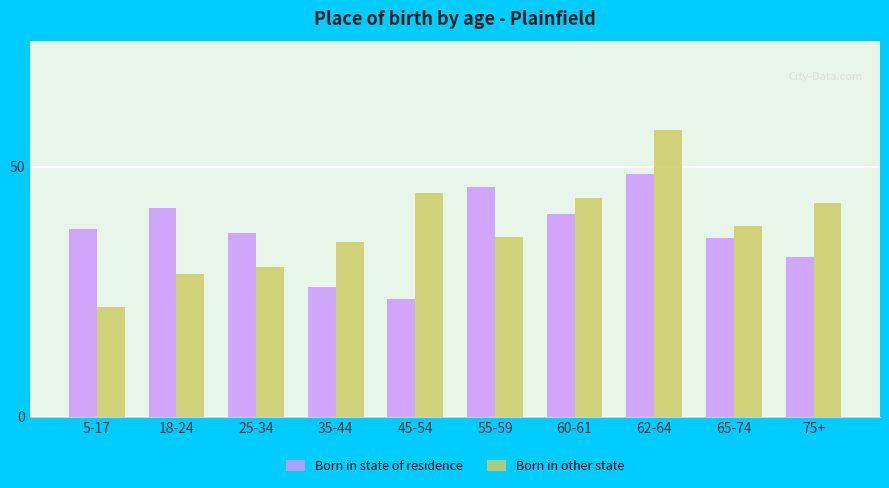

Where does the Born in state of residence series first go above 37?

5-17